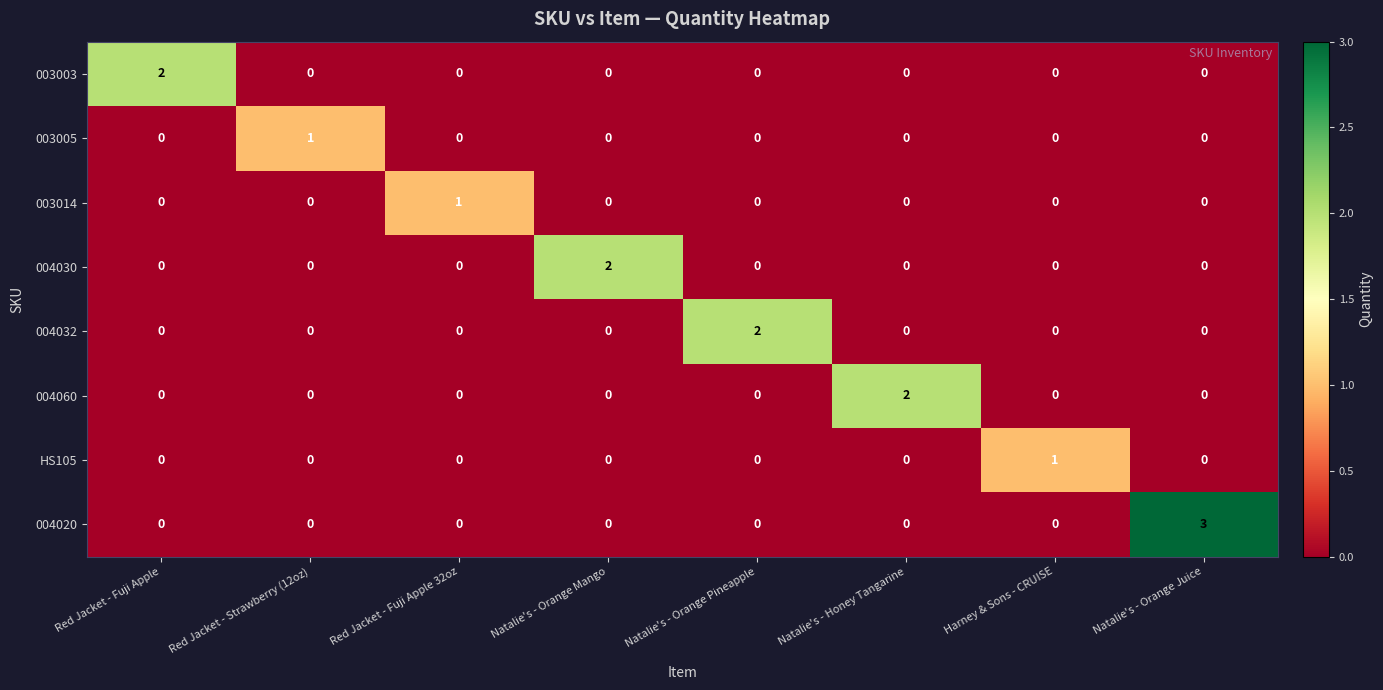

Count the number of categories in the chart.

8